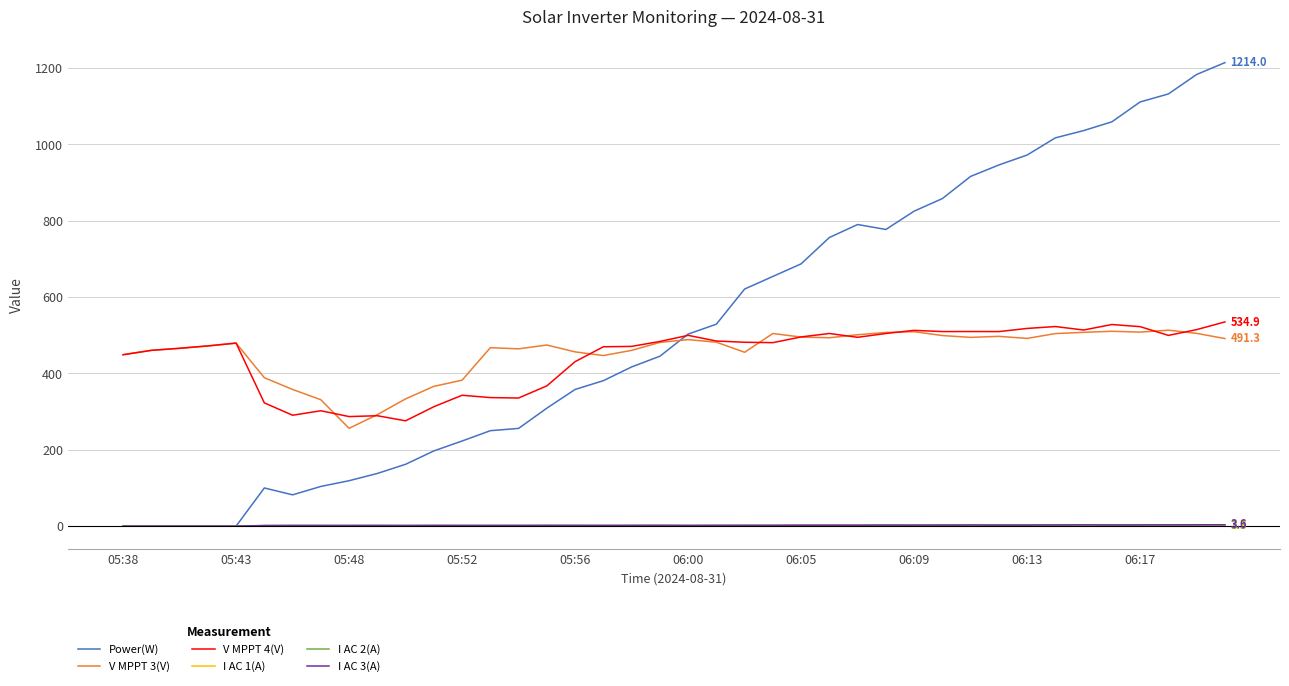

What is the sum of all Power(W) values?

21127.0